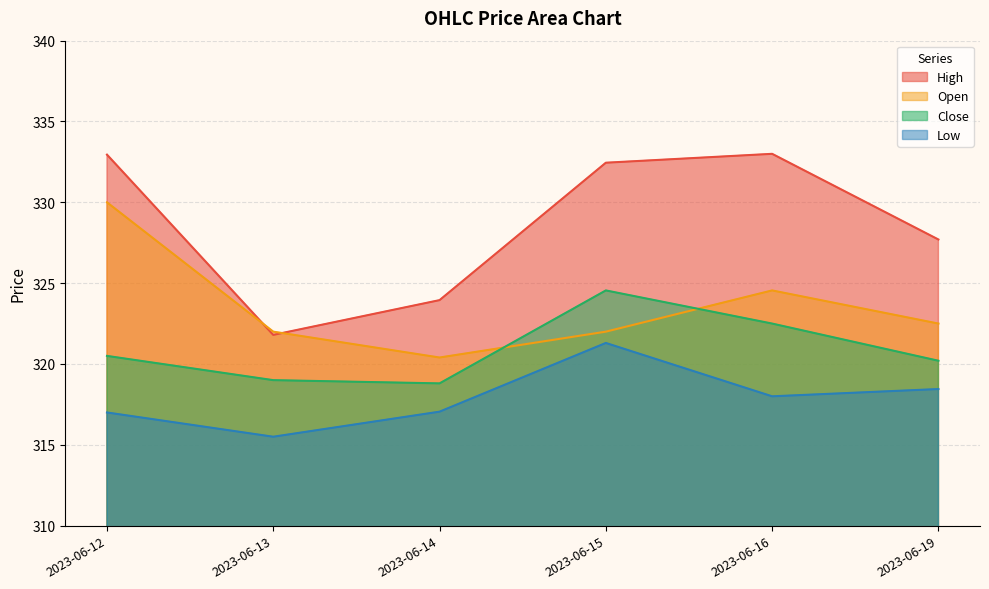

Which series has the largest total across all categories?

High